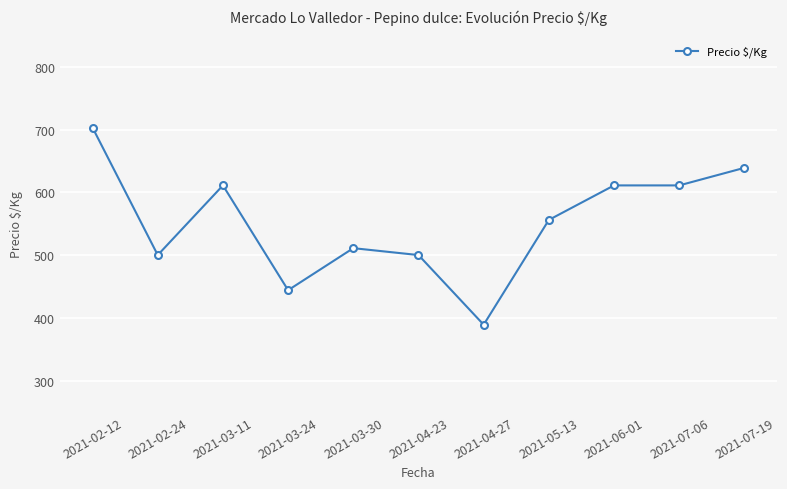

What position from the right is 2021-03-11?

9